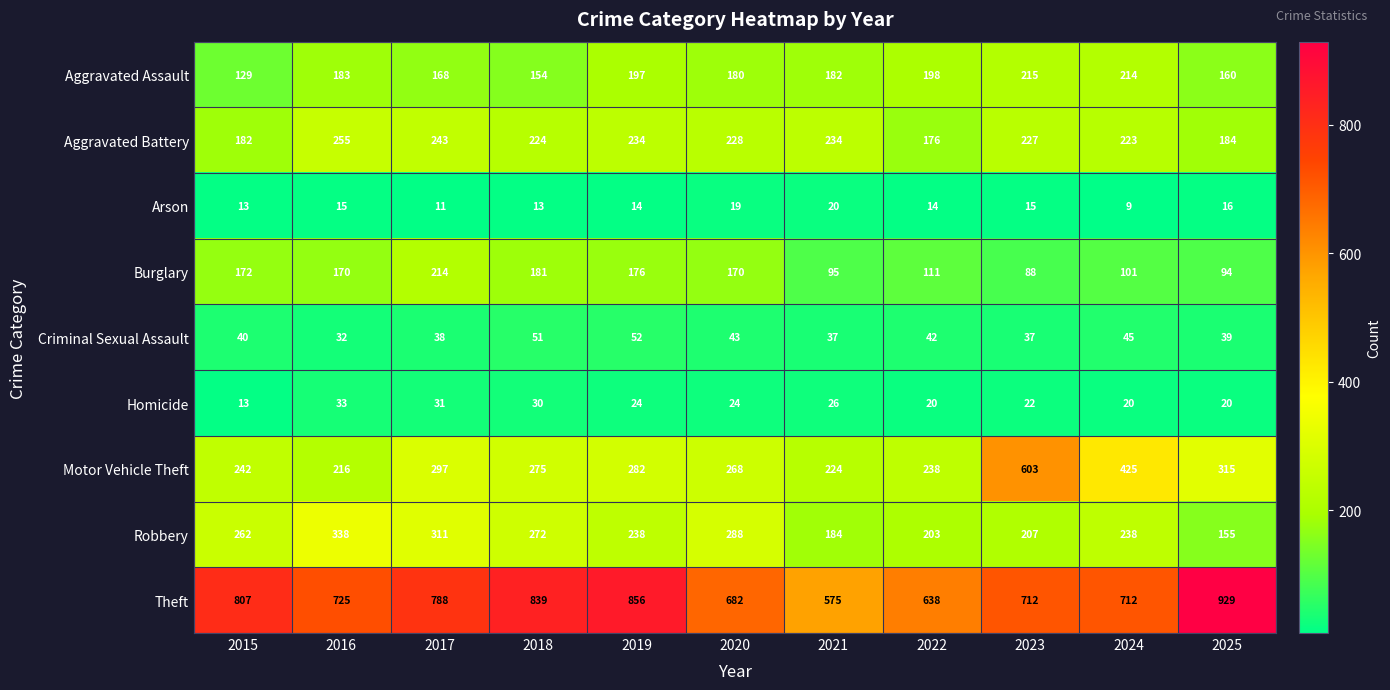

Between 2018 and 2019, which series saw the biggest shift?

Aggravated Assault